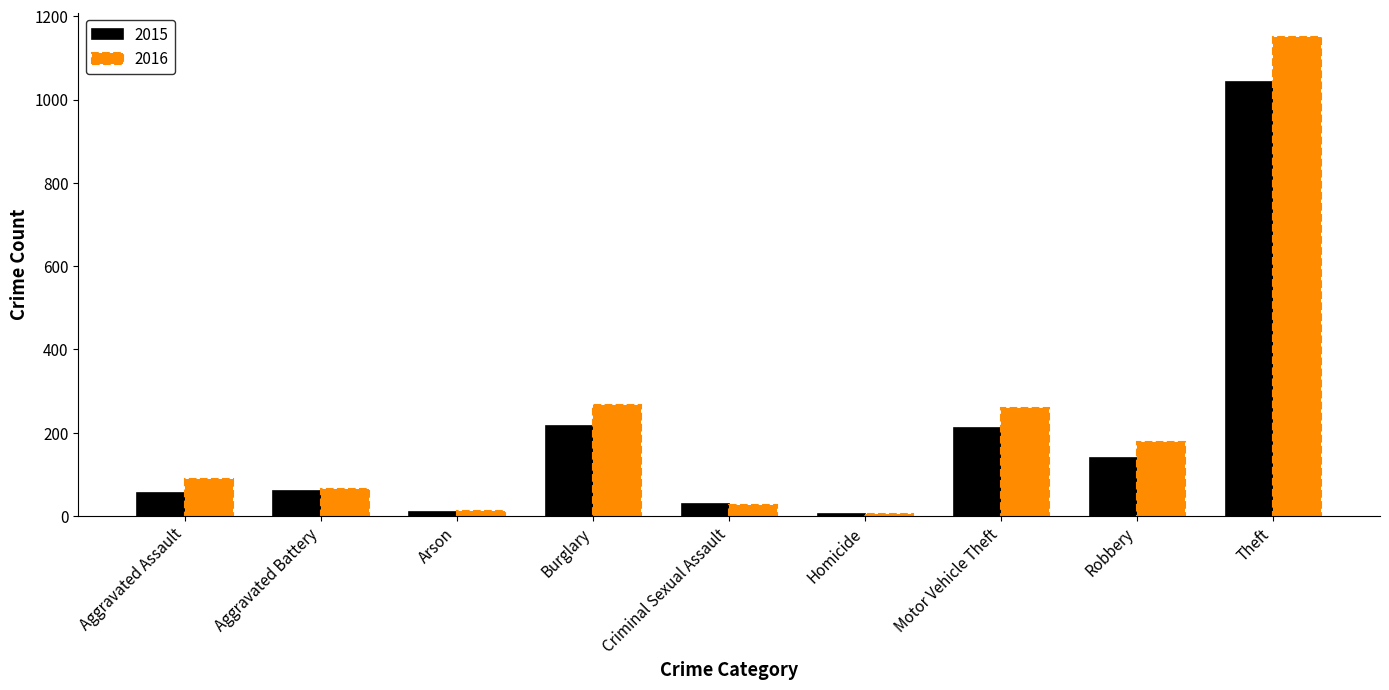

What is the sum of the 2015 values at Aggravated Assault and Homicide?

61